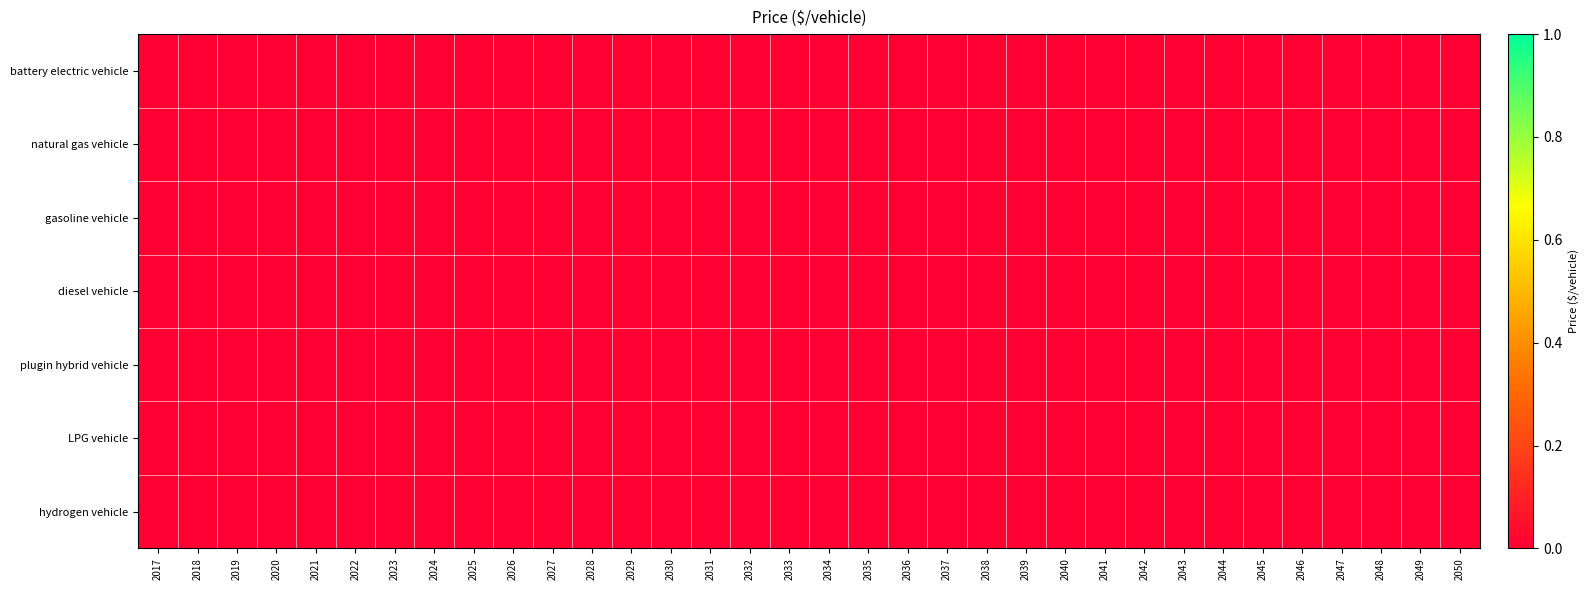

List the series in order of their peak value, lowest first.

natural gas vehicle, gasoline vehicle, diesel vehicle, plugin hybrid vehicle, LPG vehicle, hydrogen vehicle, battery electric vehicle